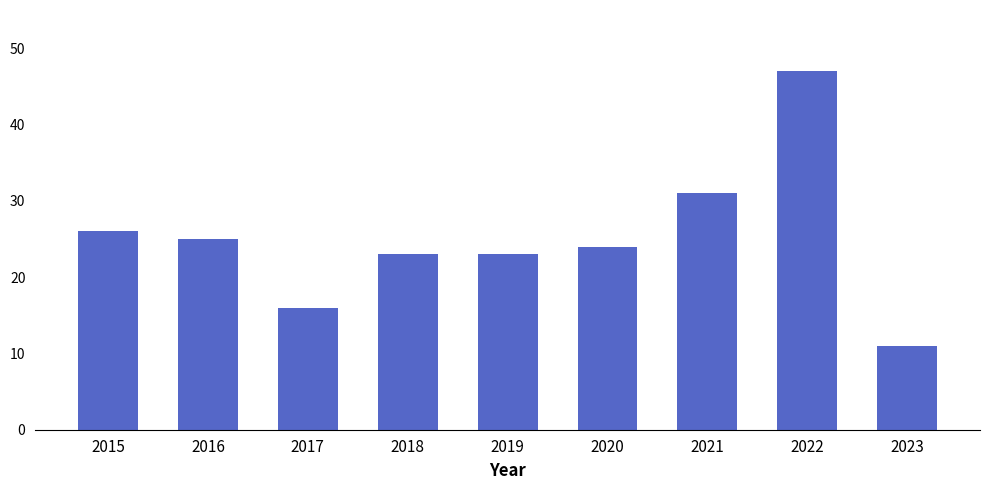

The chart shows a value of 47 at 2021. True or false?

False